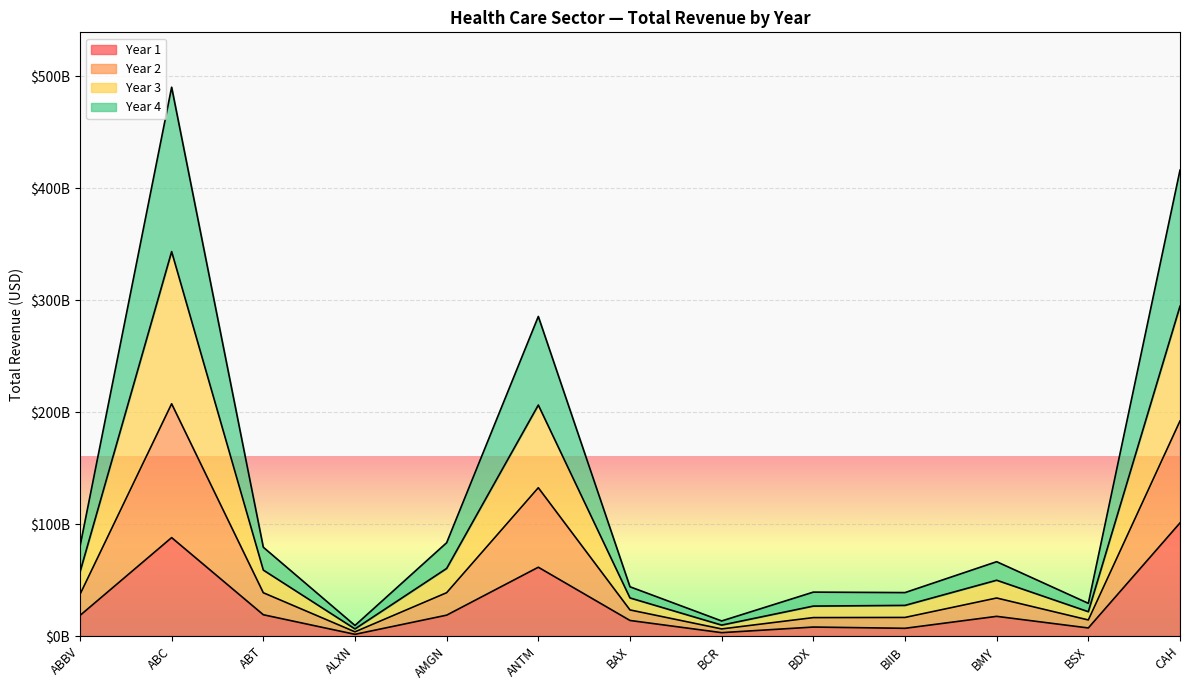

Does the chart display data point markers on the line(s)?

No